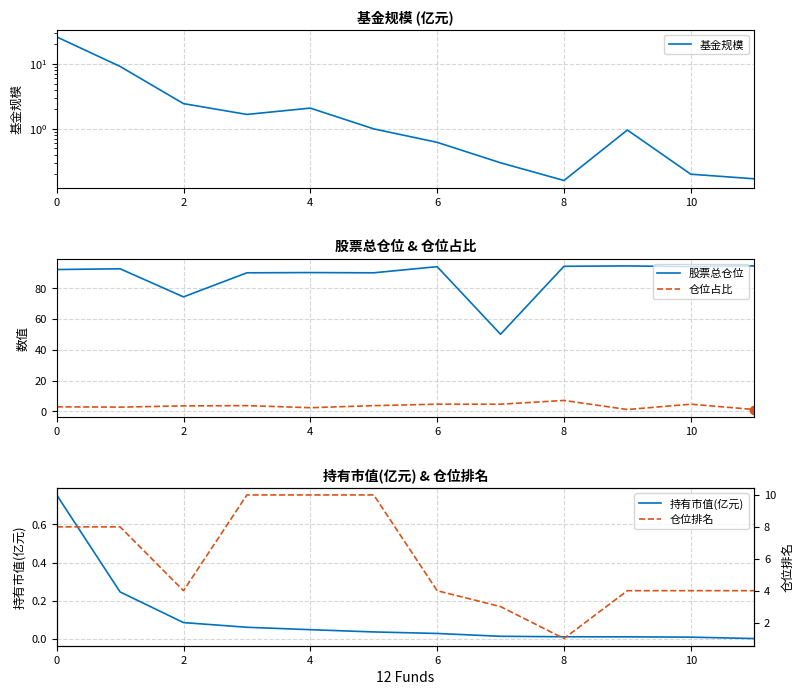

True or false: 仓位占比 and 股票总仓位 cross at least once.

False